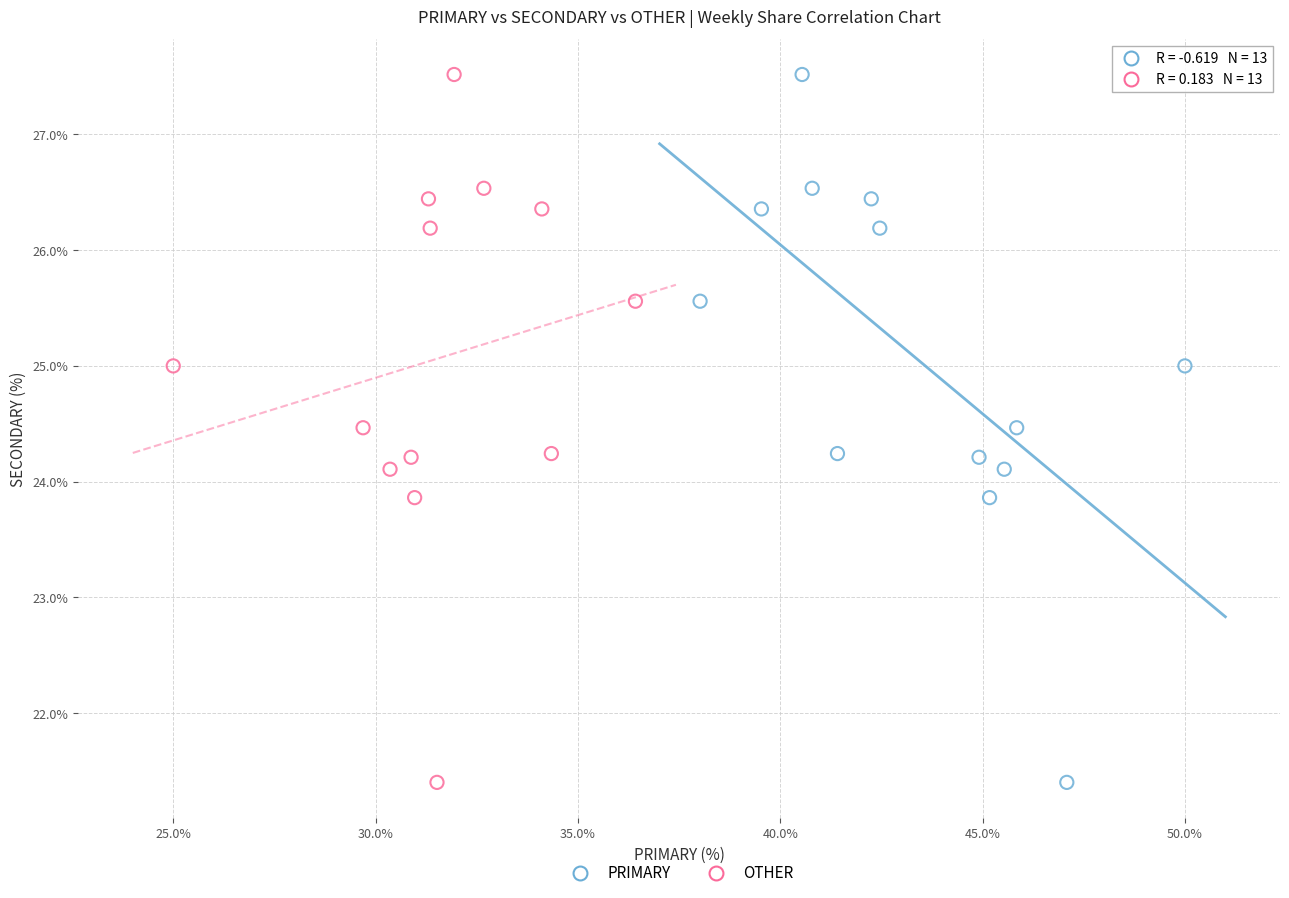

What are all the series names shown in the legend?

PRIMARY, OTHER